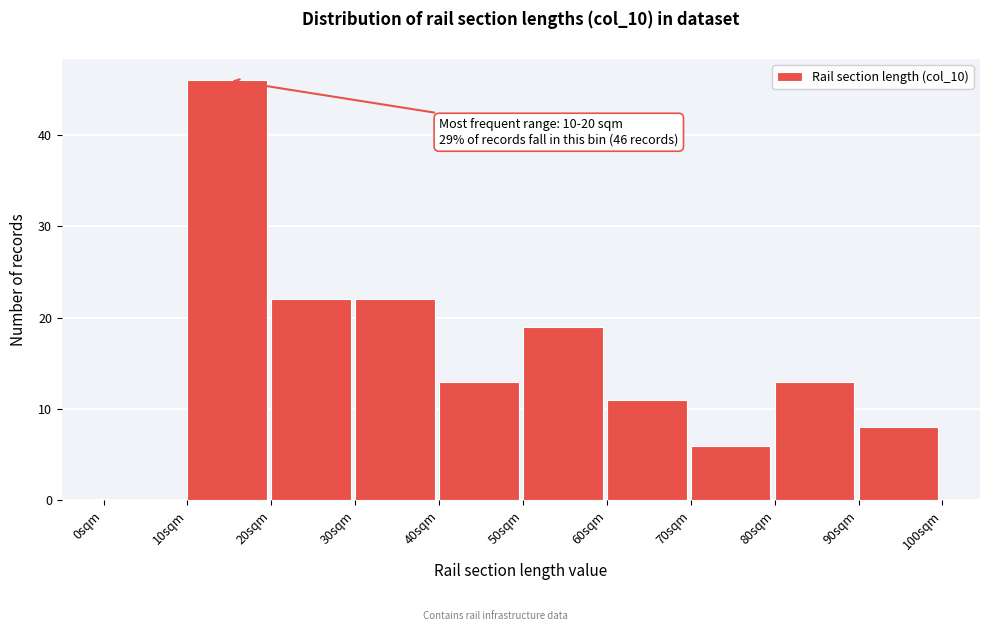

Which range on the x-axis has the tallest bar?

10 to 20